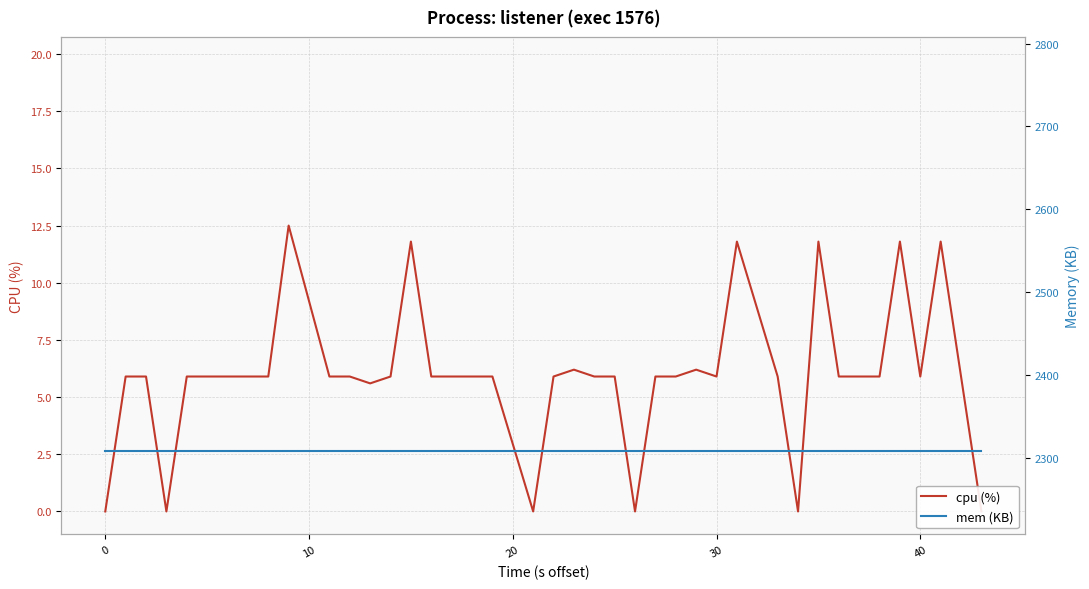

What is the spread (max minus min) of values at 40?

2302.1